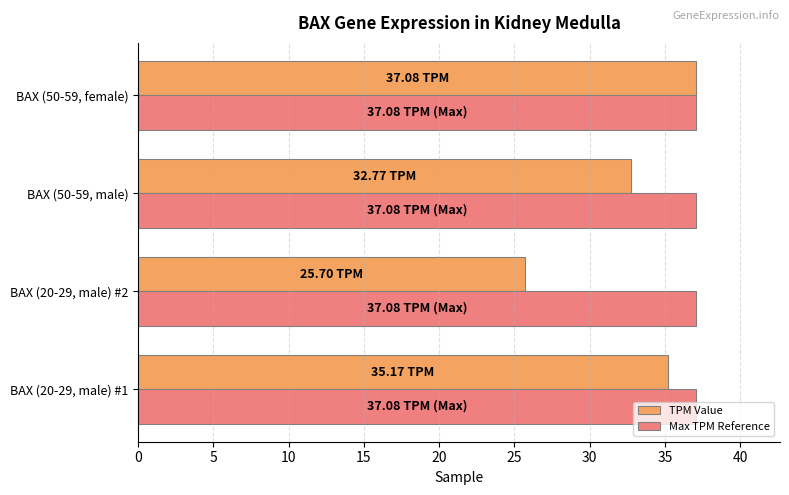

Which series has the largest total across all categories?

Max TPM Reference